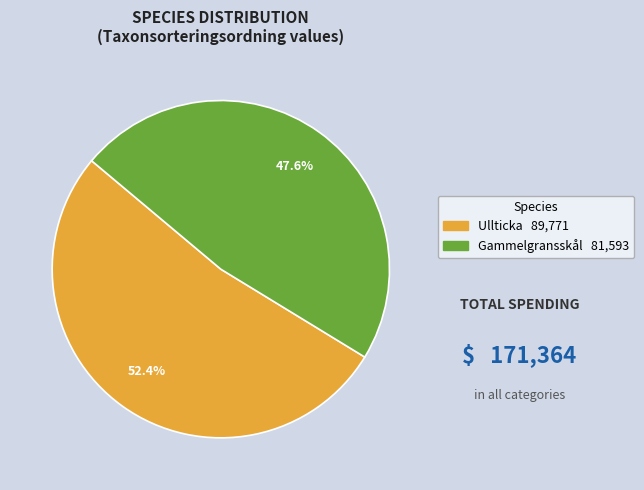

How many segments does this pie chart have?

2